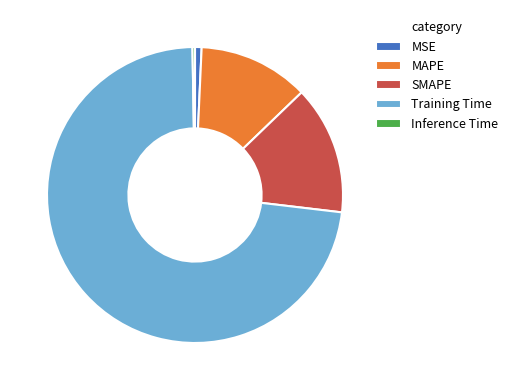

The SMAPE slice represents 29% of the pie. True or false?

False